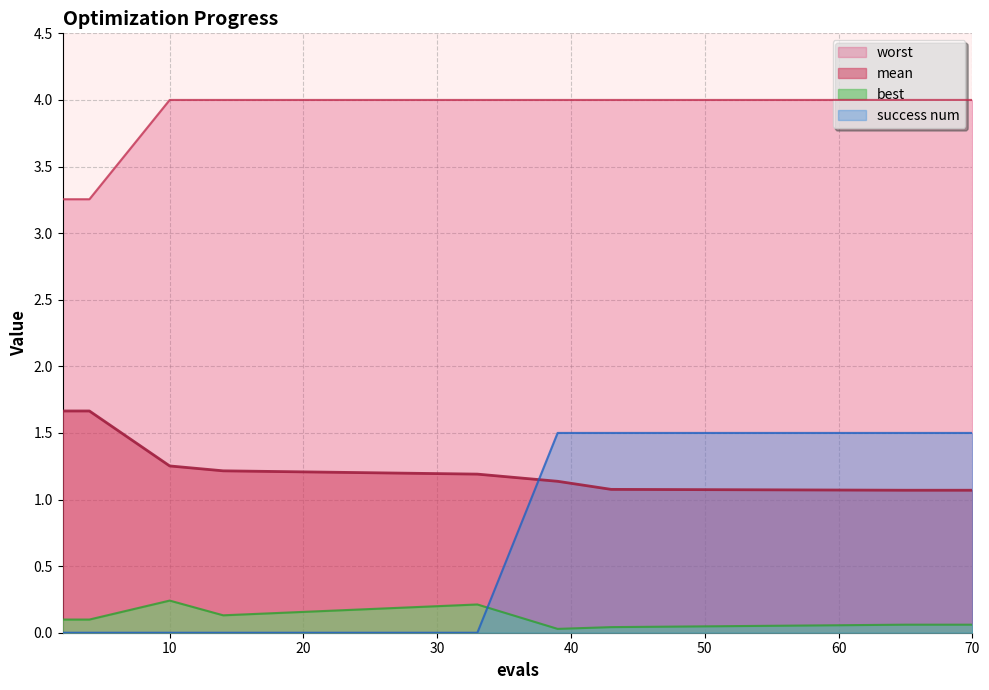

What are all the series names shown in the legend?

mean, best, worst, success num